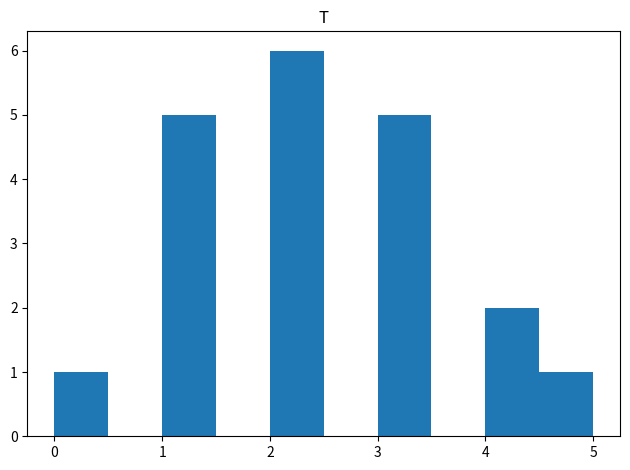

How tall is the bar that spans 0.0 to 0.5 on the x-axis? The values are not printed on the chart, so give them approximately, as read against the axis.

1